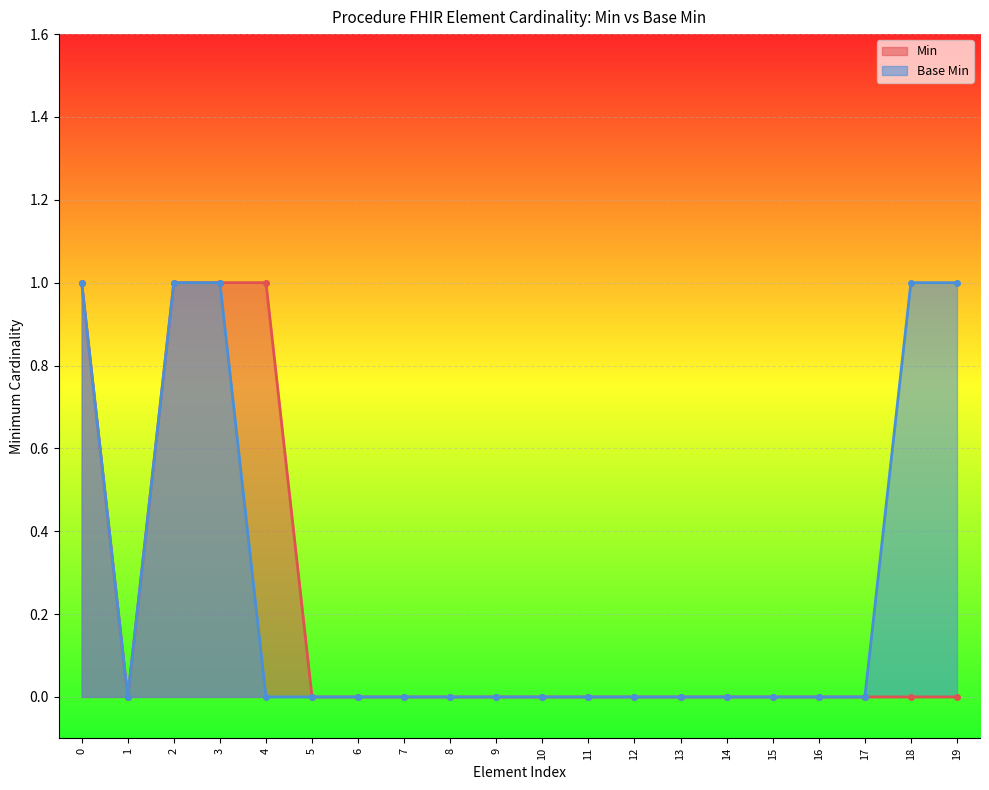

The value of Base Min at 16 is 0. True or false?

True